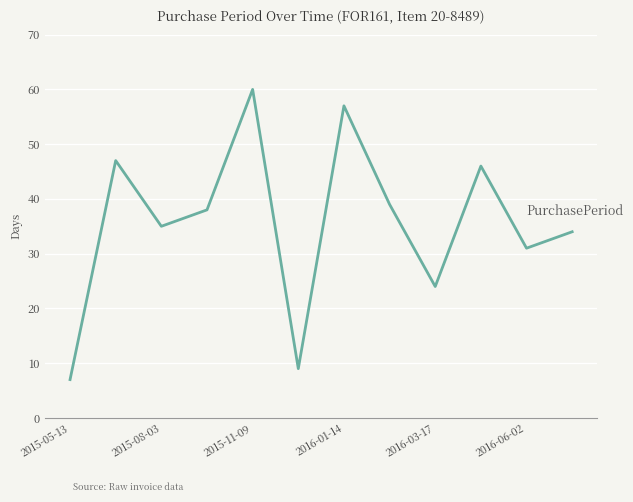

How many distinct data groups are displayed?

1